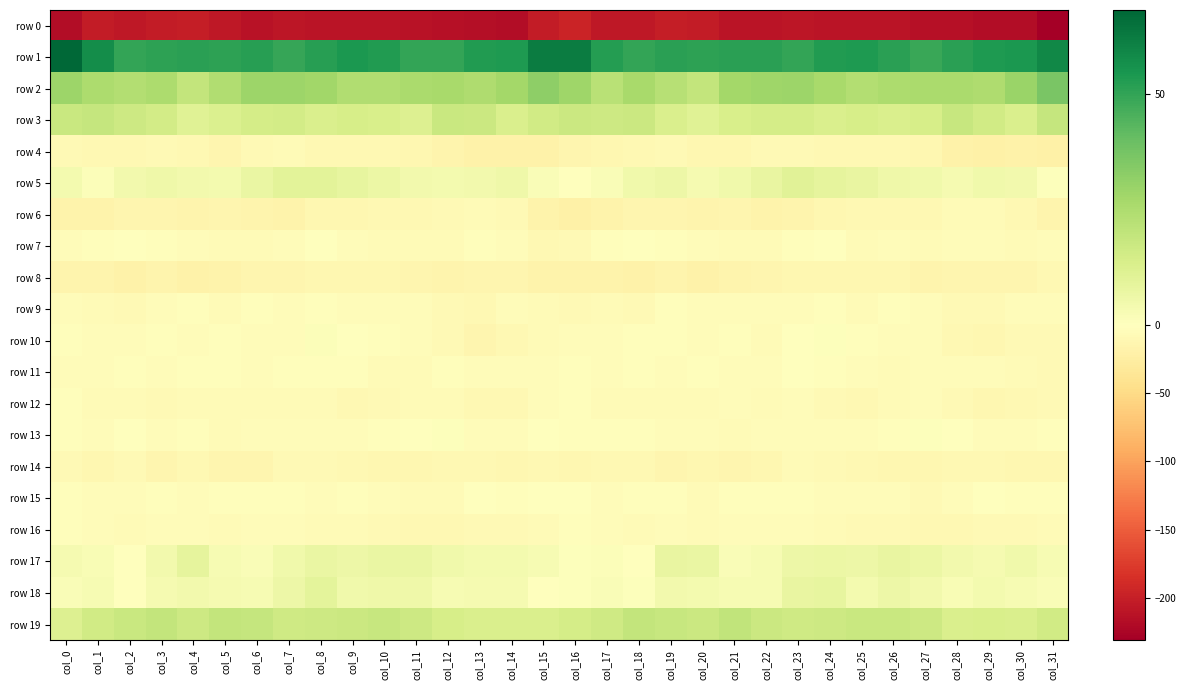

Which category has the lowest value across all series?

col_31